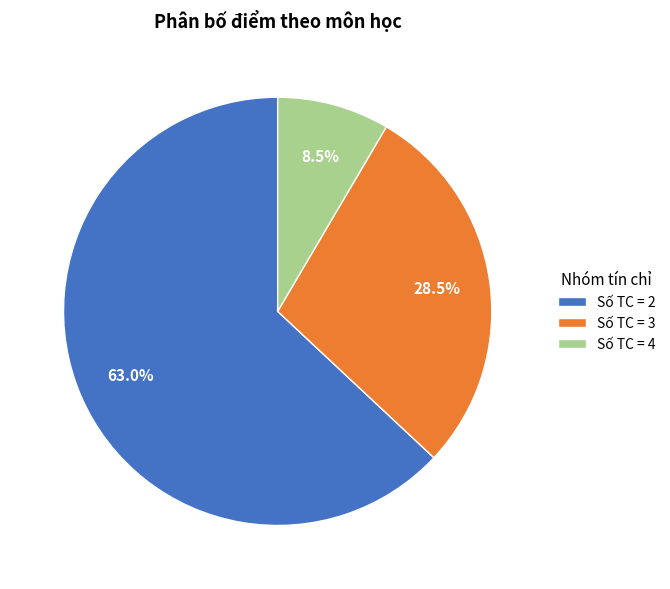

Which category accounts for the majority?

Số TC = 2